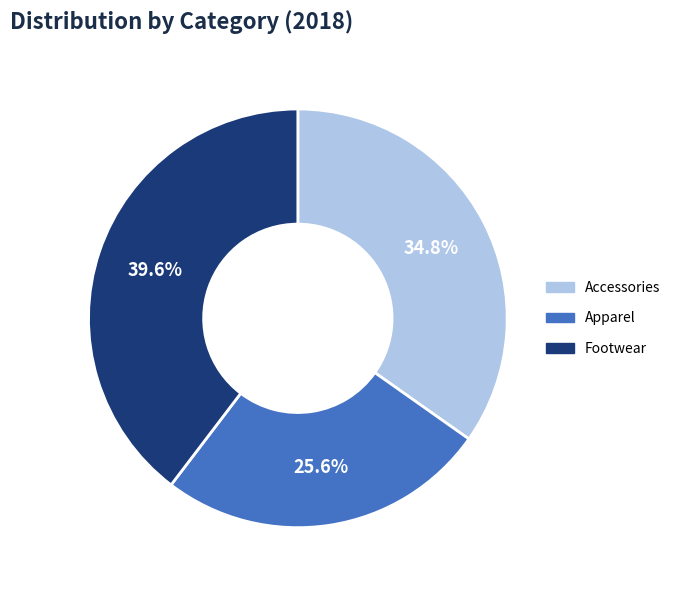

What is the largest slice in the pie chart?

Footwear